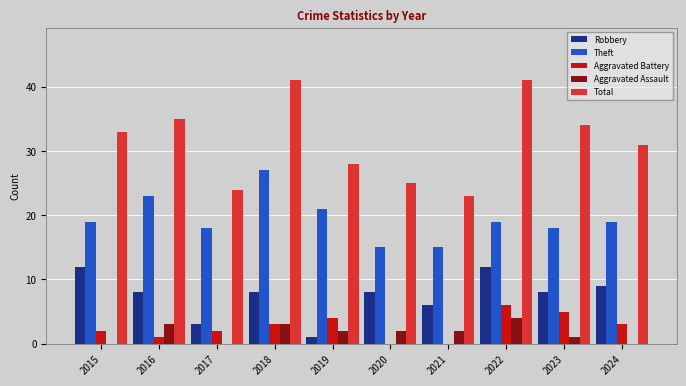

Between 2018 and 2019, which series saw the biggest shift?

Total